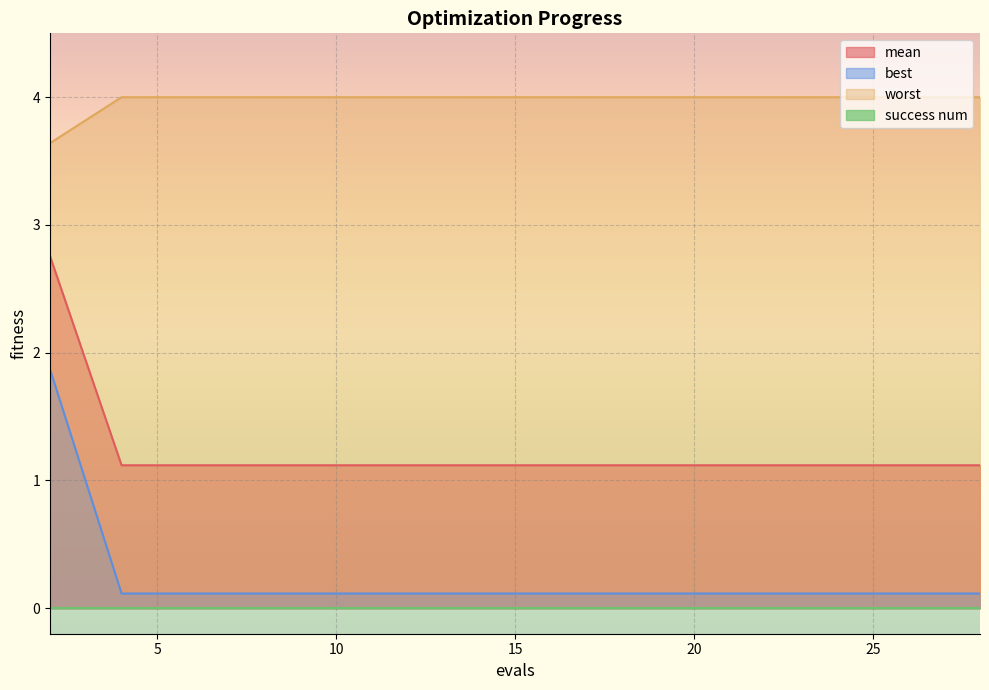

What is the value of the best point at the 1st from the left?

1.9